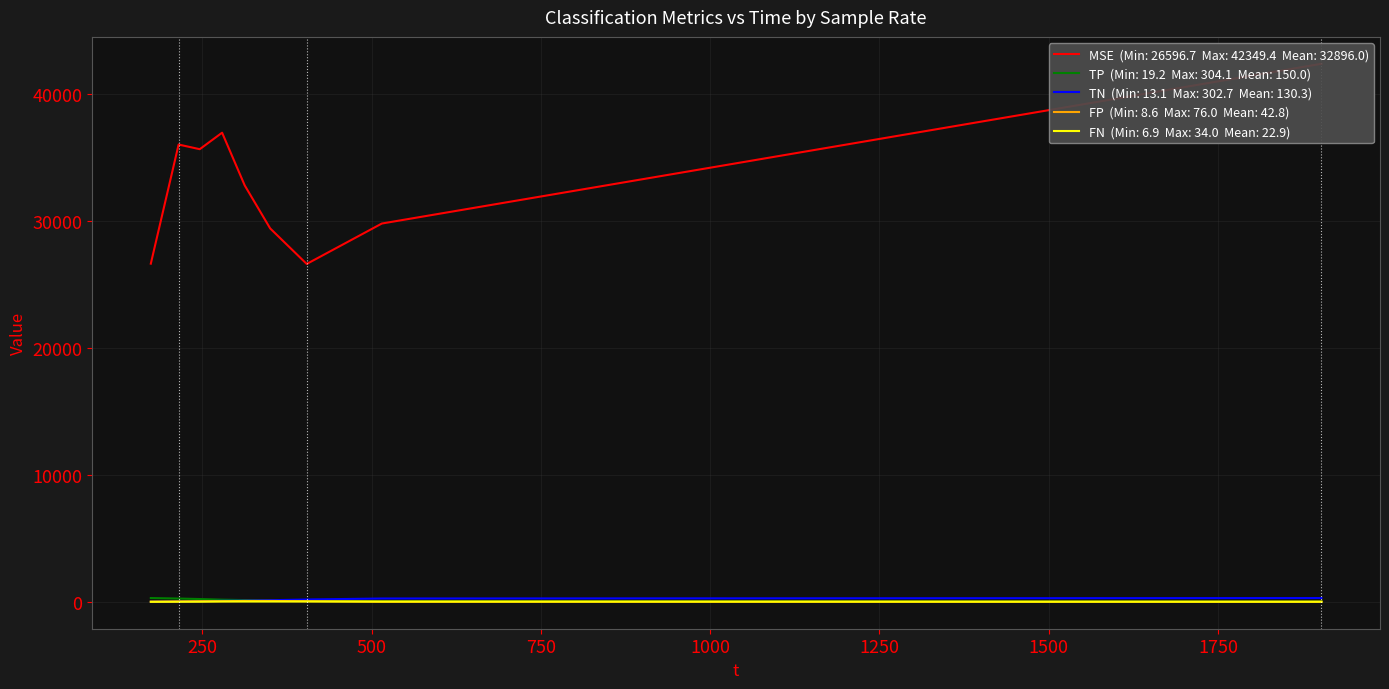

What is the difference between the second highest and second lowest values in the TP series?

225.6